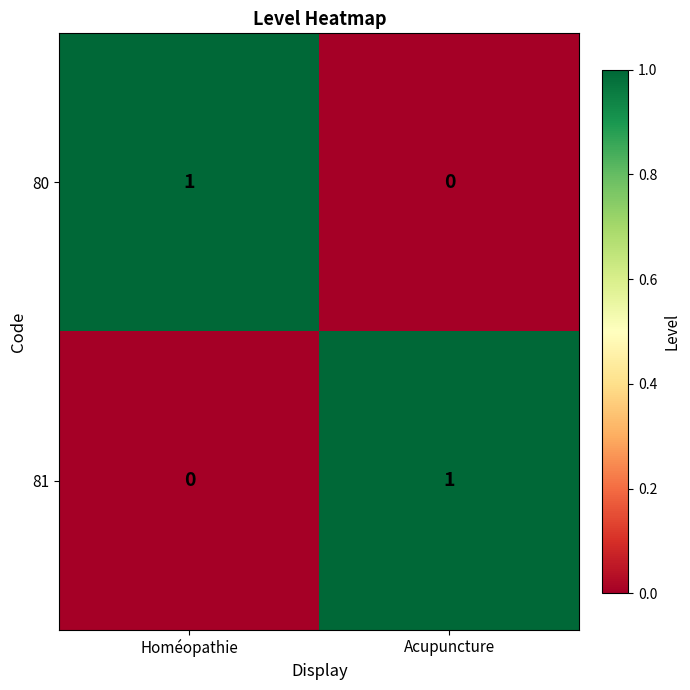

True or false: 80 has a value of 0 at Acupuncture.

True